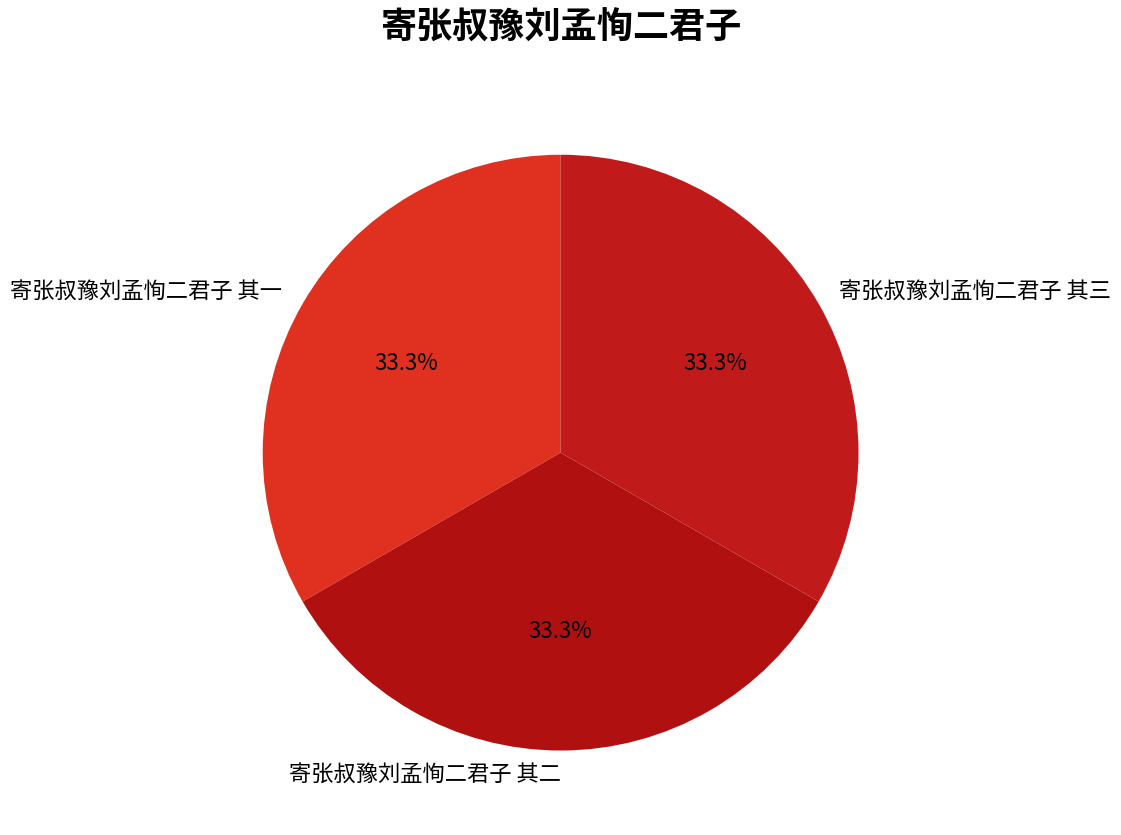

Is 寄张叔豫刘孟恂二君子 其一 the majority of the pie?

No